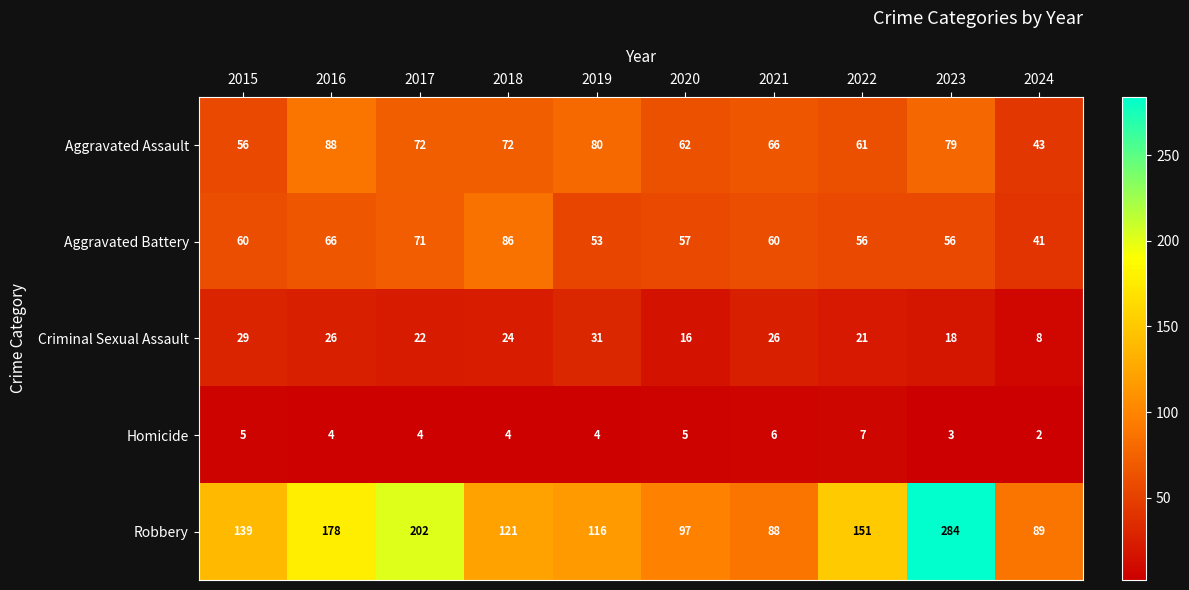

What is the maximum value shown in the chart?

284